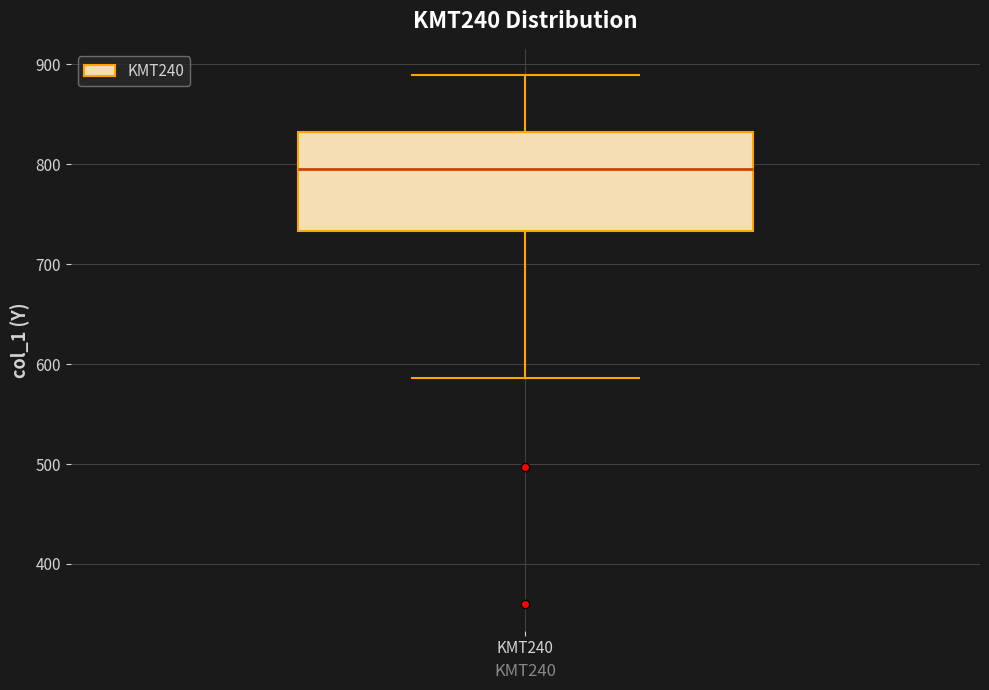

Transcribe this box plot: give where the median line is, the range the box spans, and where the two whiskers end, as read against the y-axis. The values are not printed on the chart, so give them approximately, as read against the axis.

median 800, box 730 to 830, whiskers 590 to 890